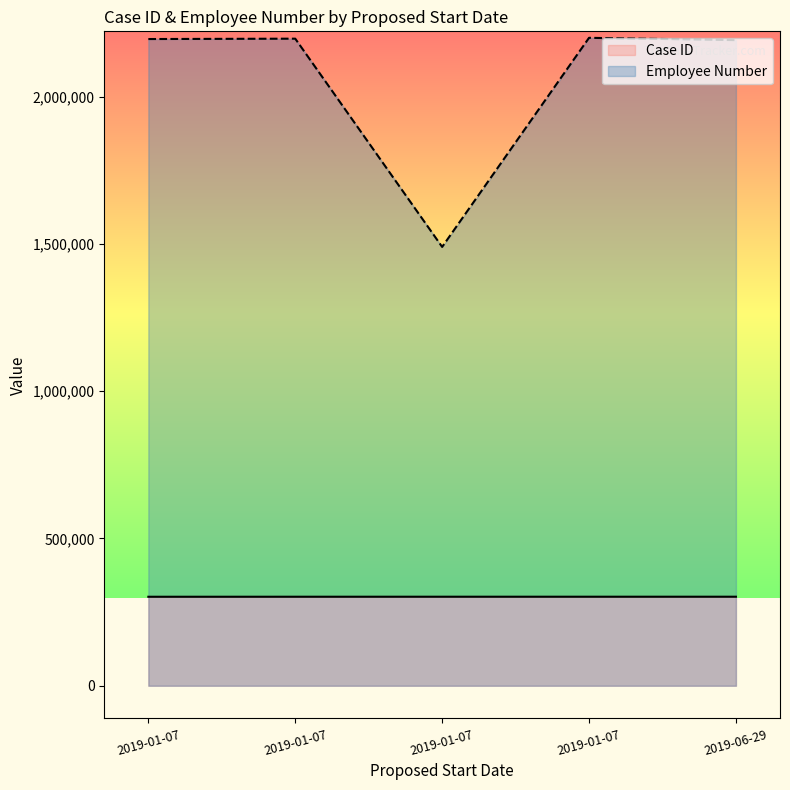

How many data points in Employee Number are less than 2195465?

2